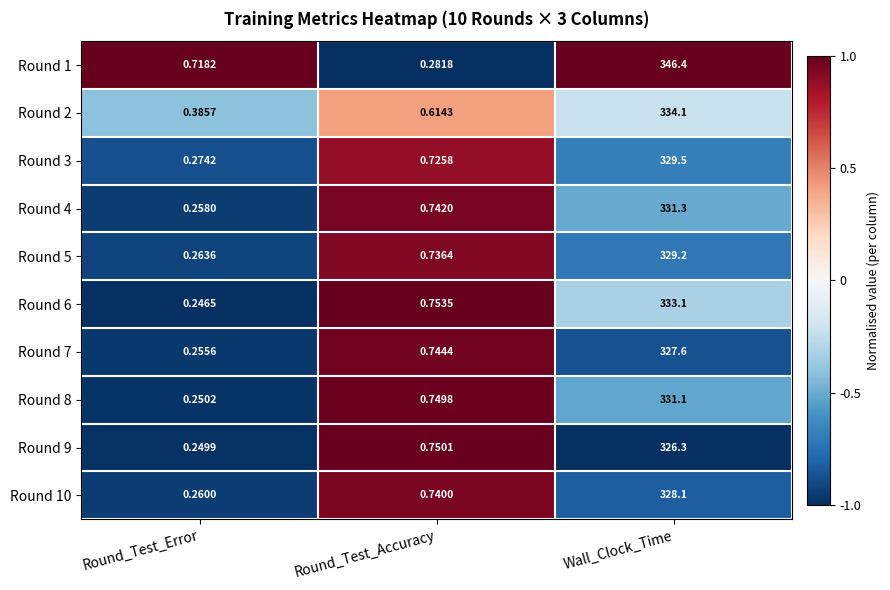

At which category is the sum across all series the highest?

Wall_Clock_Time